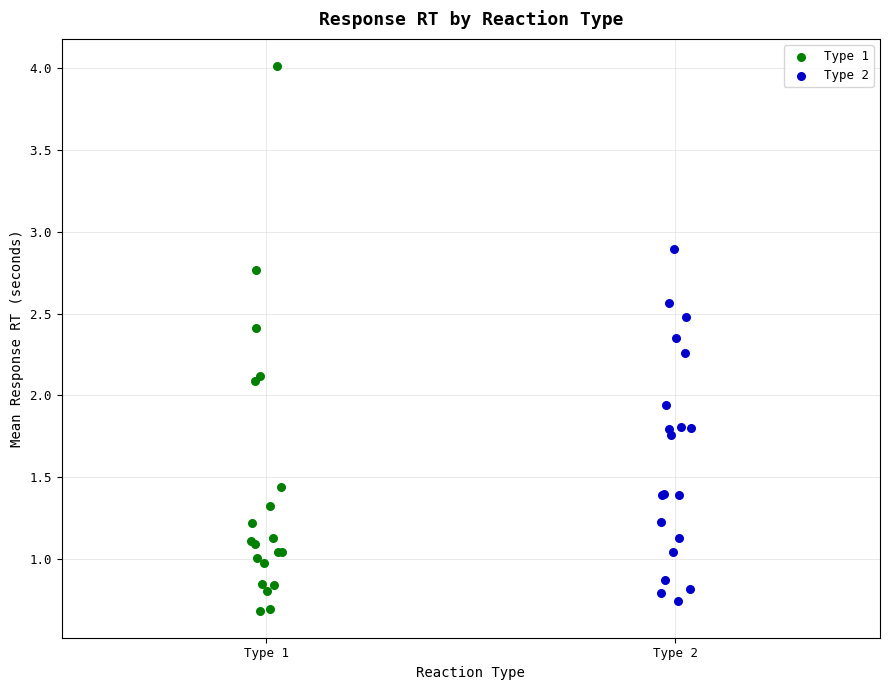

Which series has the widest spread of Y values?

Type 1